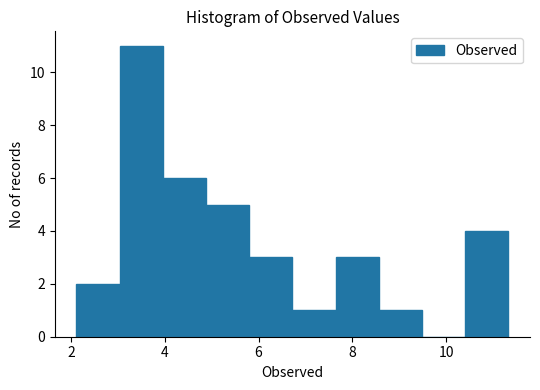

What is the height of the bar covering 2.2 to 3.0 on the x-axis? Neither the bar edges nor the heights are printed on the chart, so give them approximately, as read against the axes.

2